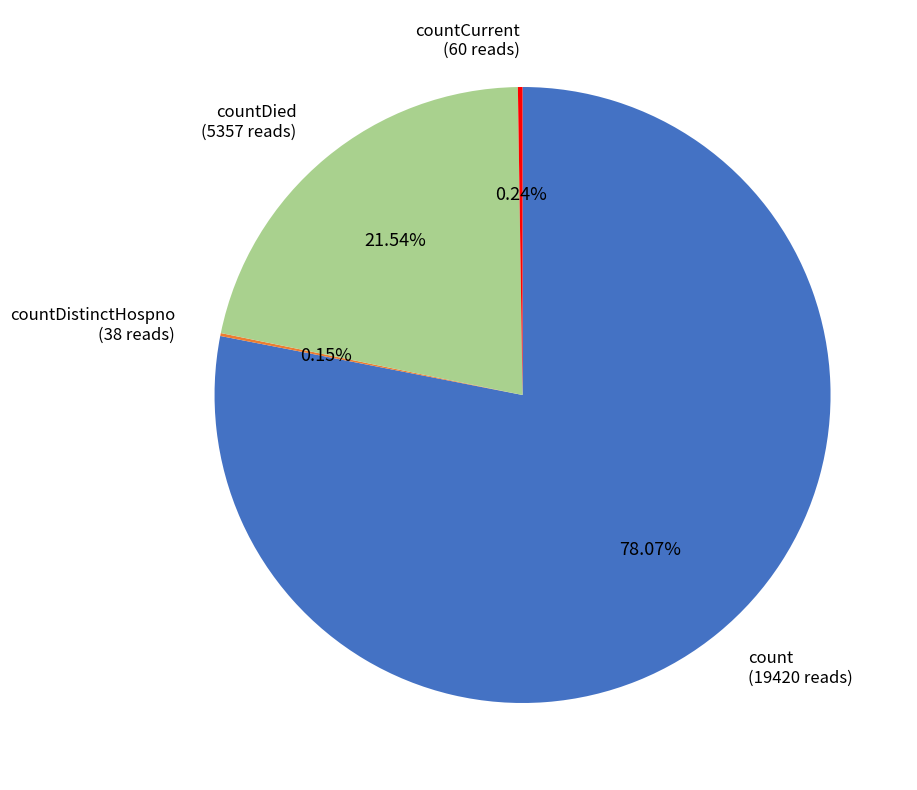

Is there any slice that represents more than half of the pie?

Yes